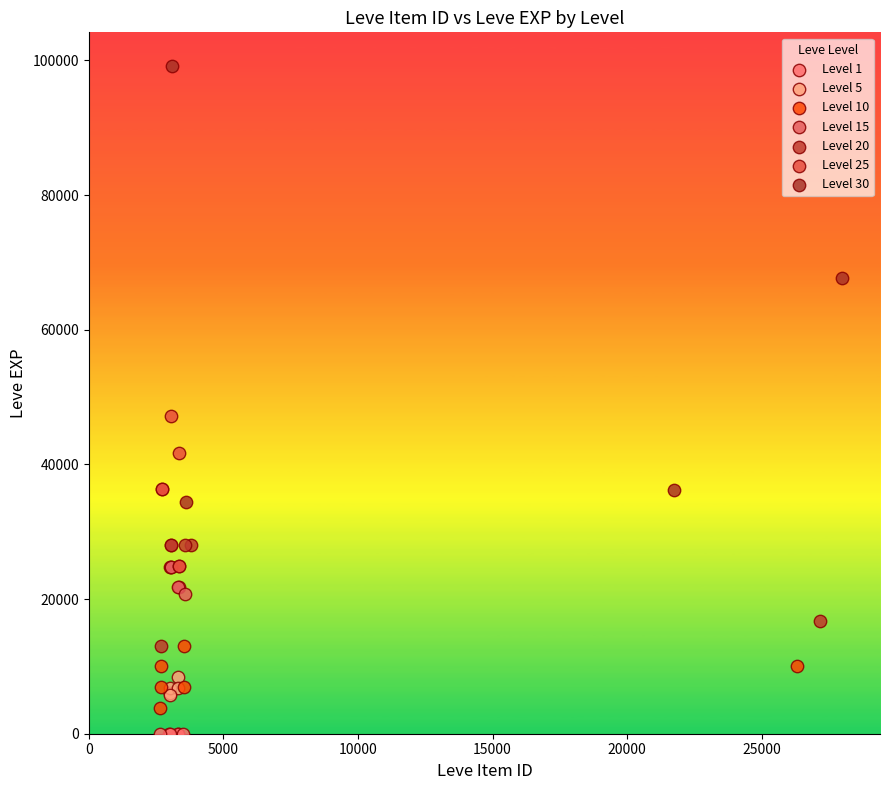

Which series reaches the maximum Y coordinate?

Level 30